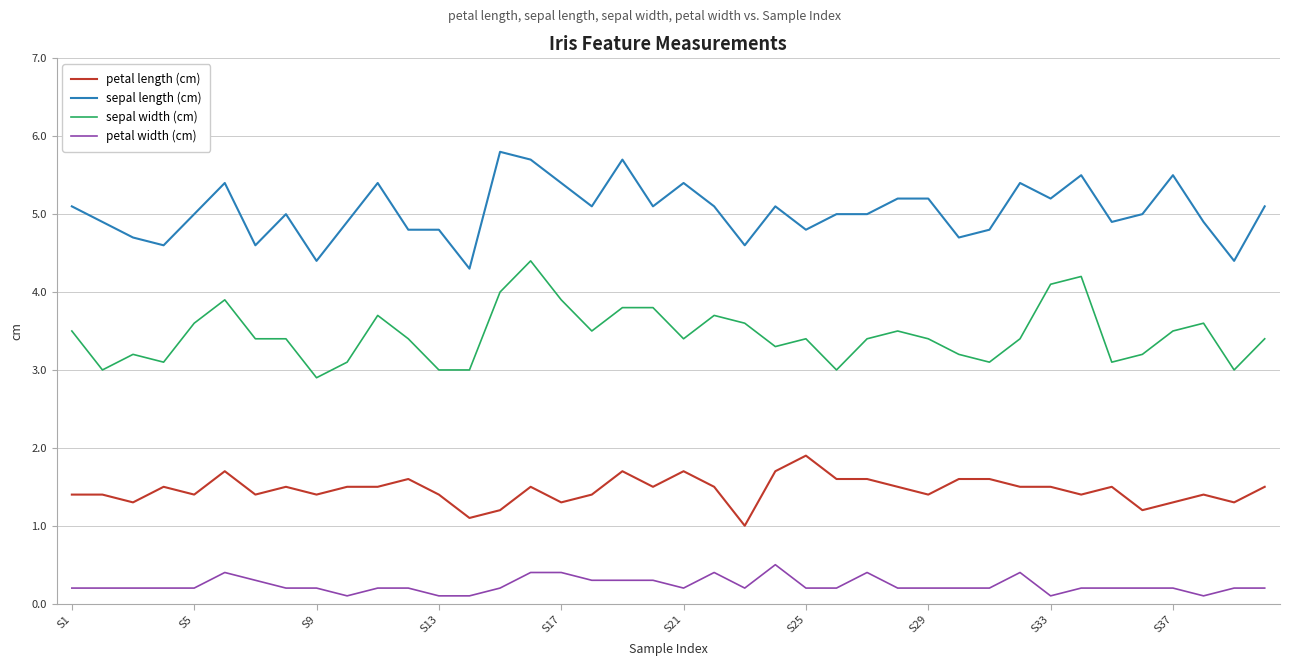

How many categories are shown in the chart?

40